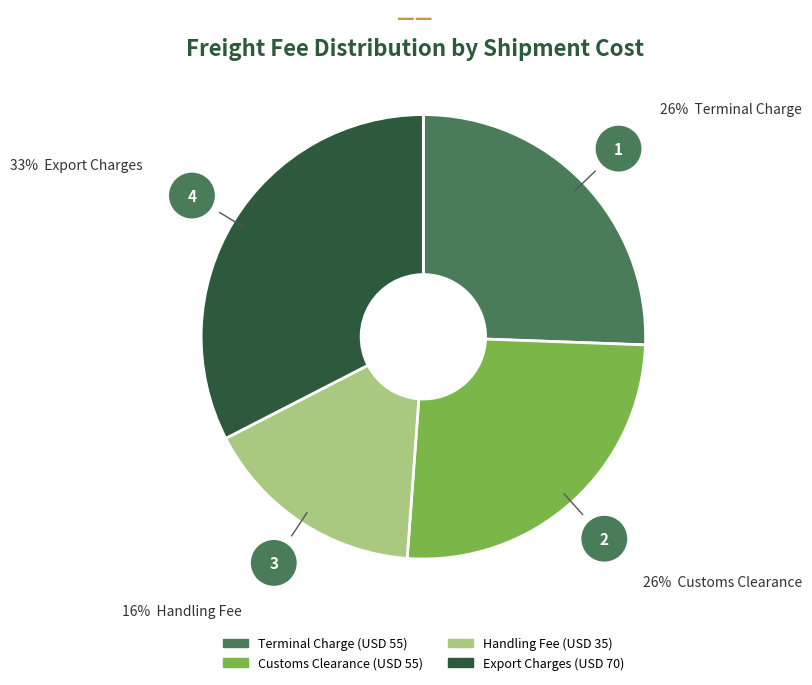

Does any single category account for the majority?

No